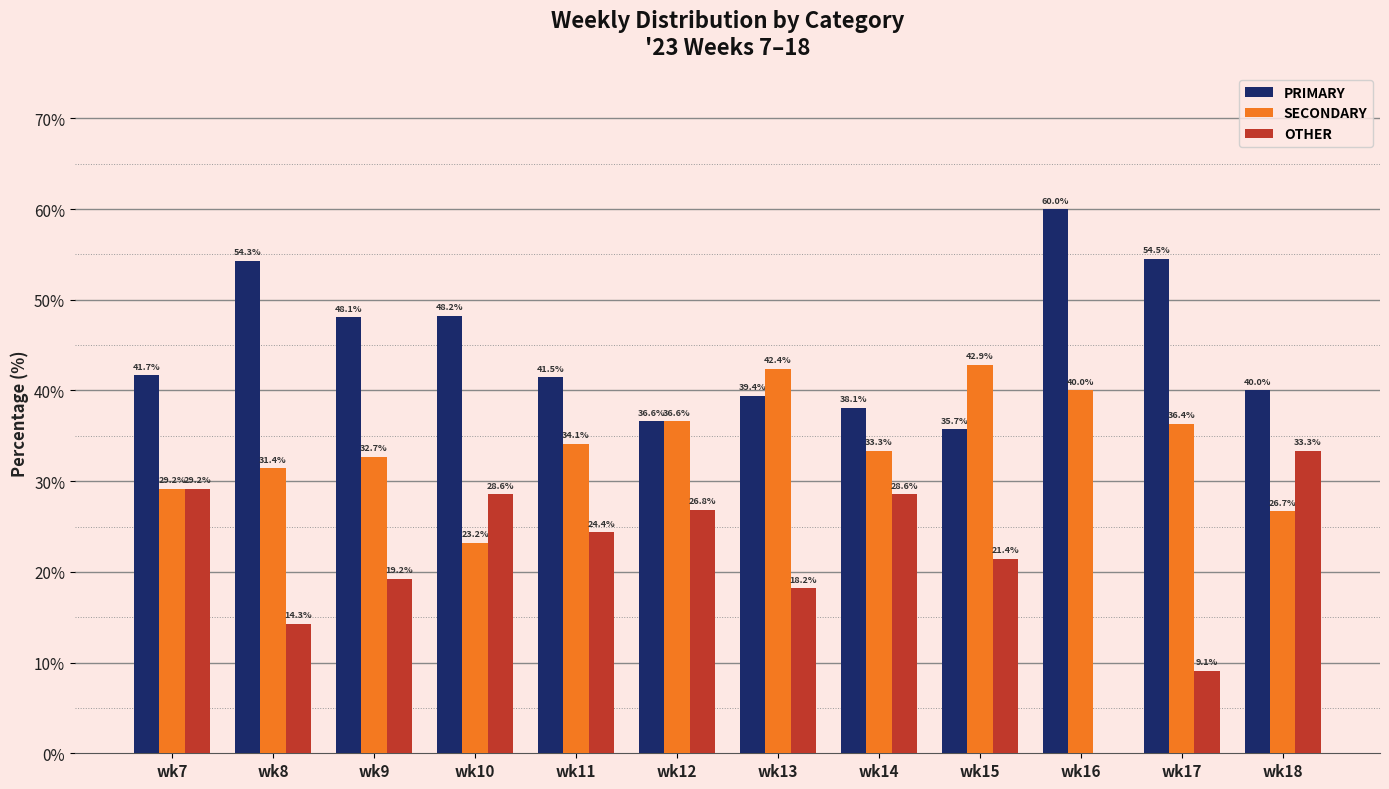

What is the sum of all SECONDARY values?

408.9